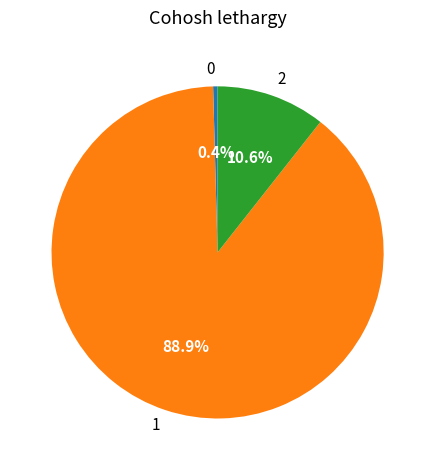

How many slices are in this pie chart?

3